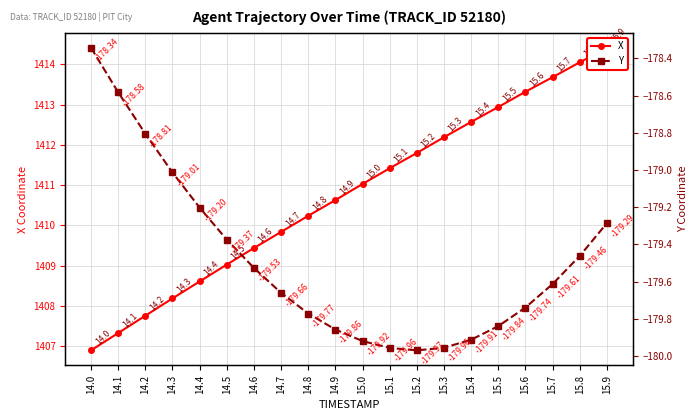

How many lines are shown in the chart?

2